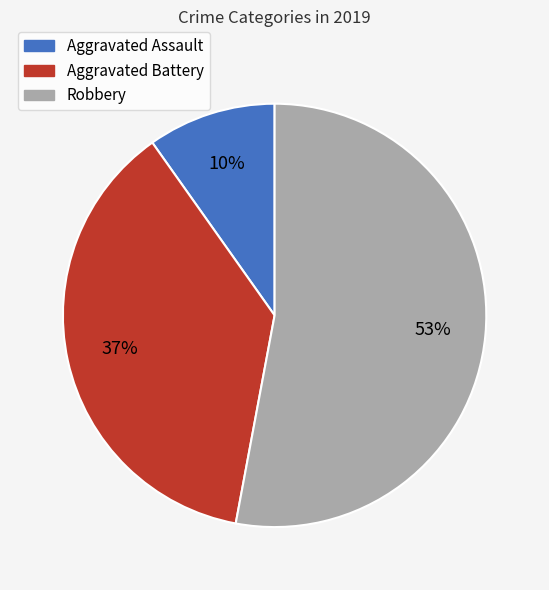

Combined, do Robbery and Aggravated Battery account for over 50%?

Yes